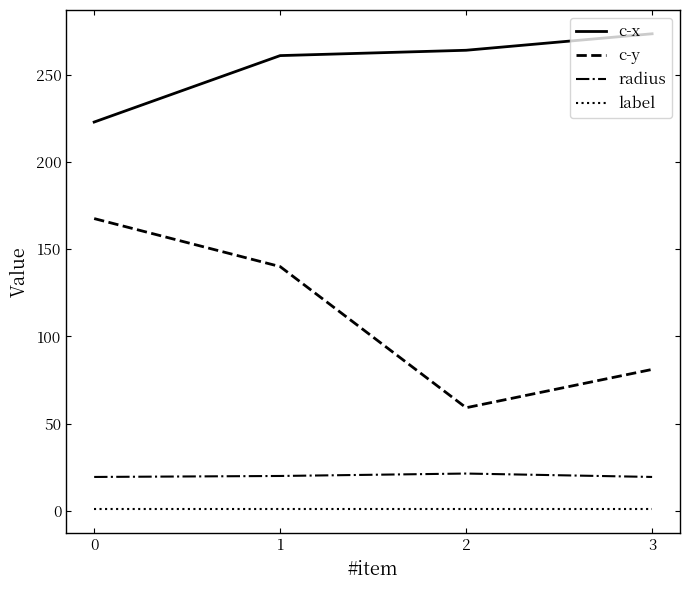

What is the highest value of the c-x series?

273.3